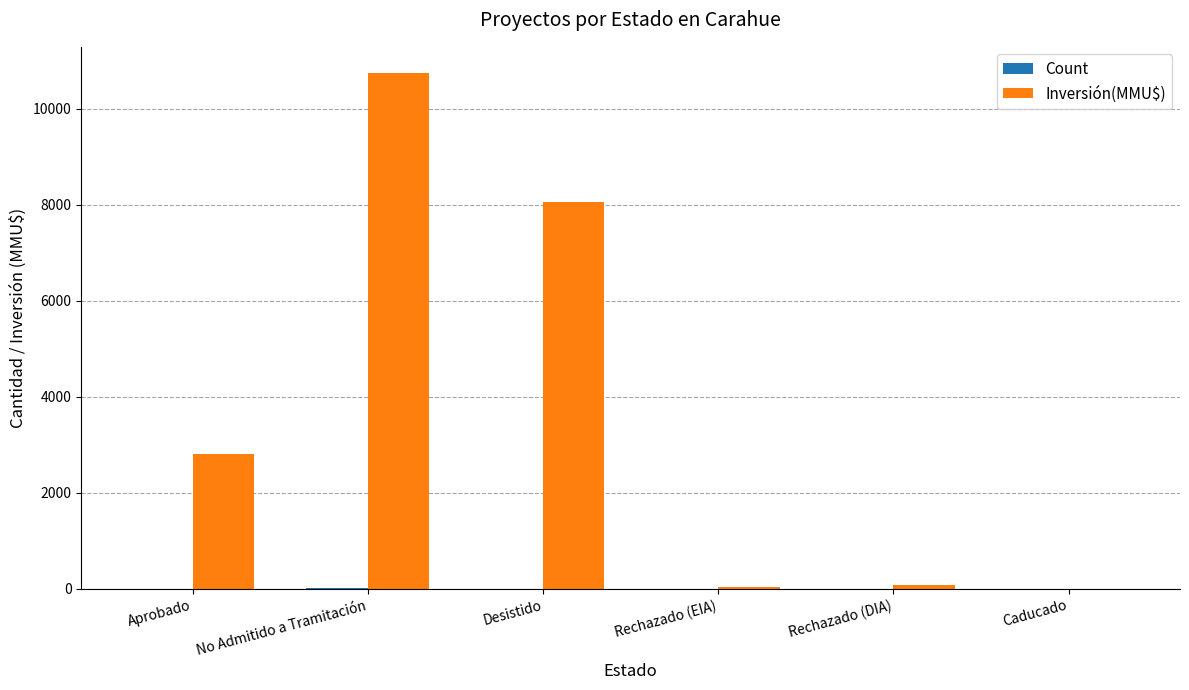

What is the total value across all series at Caducado?

1